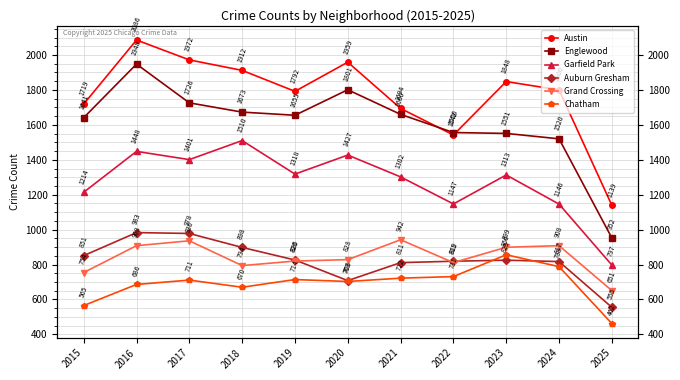

Read the Englewood value at 2017, to the nearest 50.

1750